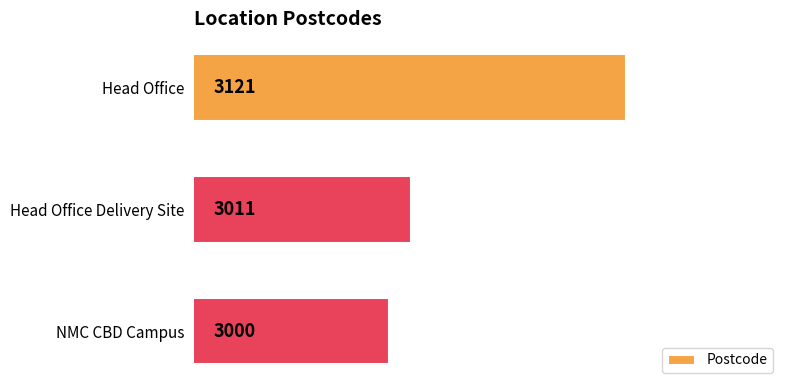

Rank the categories by value from highest to lowest.

Head Office, Head Office Delivery Site, NMC CBD Campus